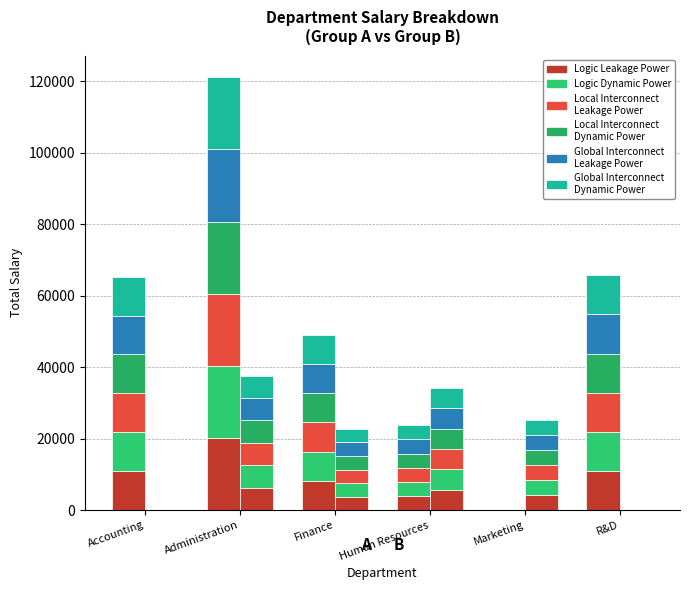

Count the number of data series in this chart.

6